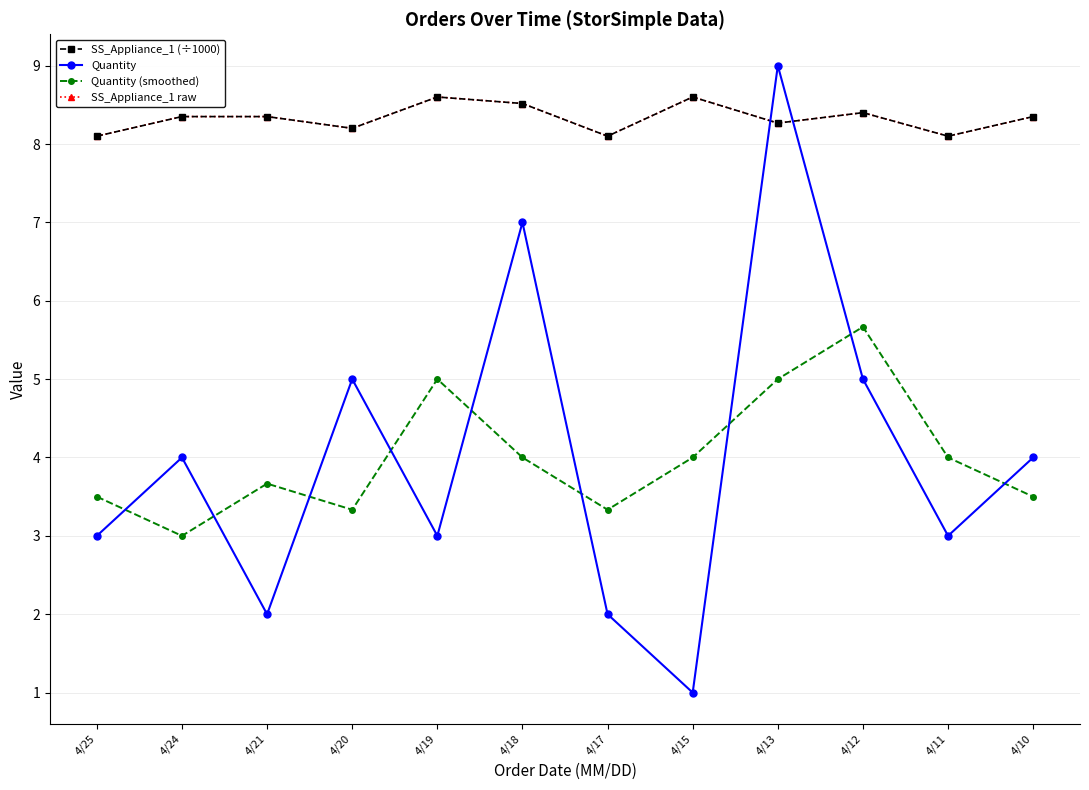

True or false: SS_Appliance_1 raw and Quantity intersect in this chart.

True